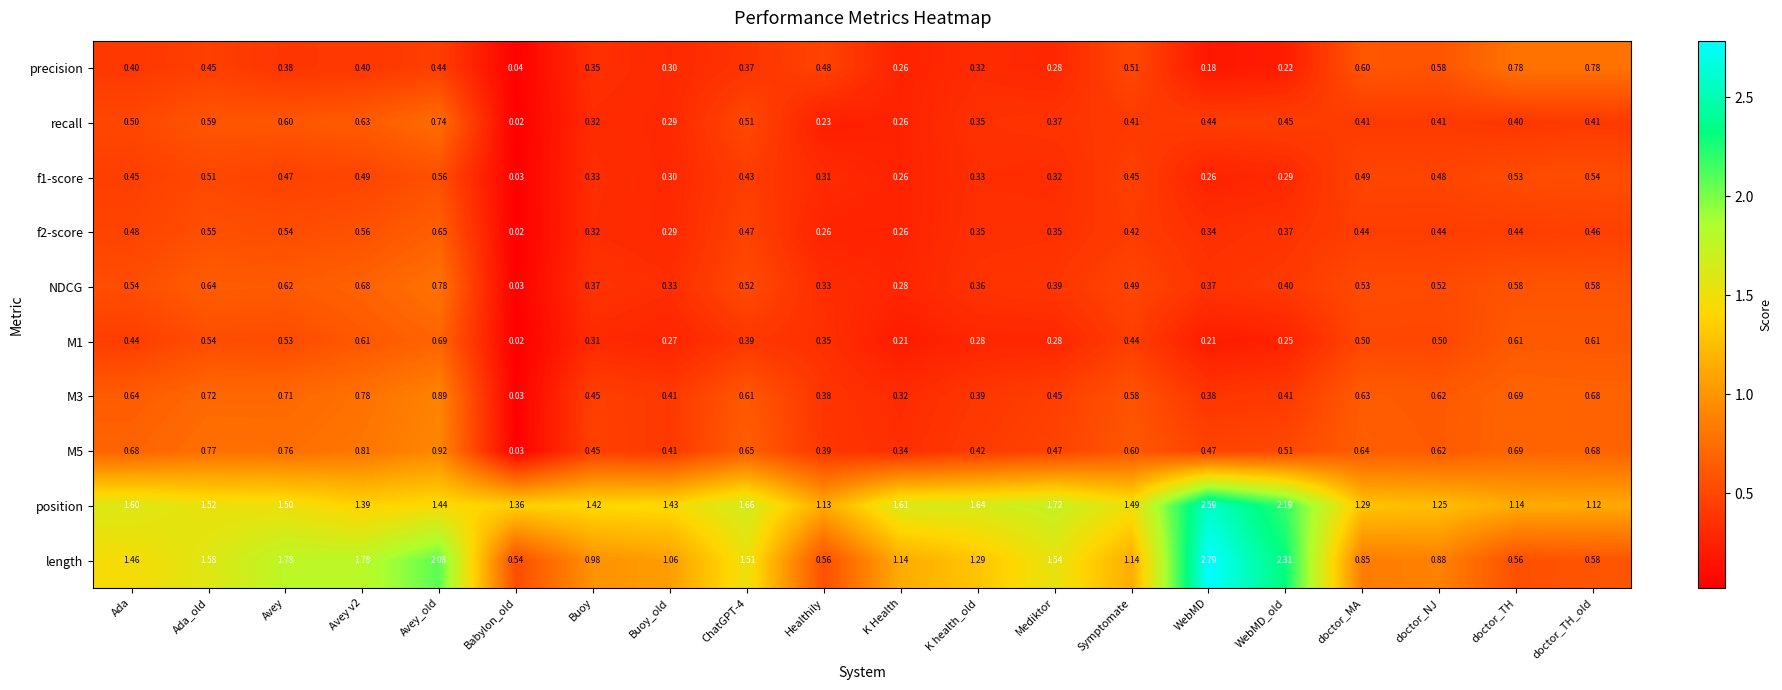

Which series has the largest range (max minus min)?

length